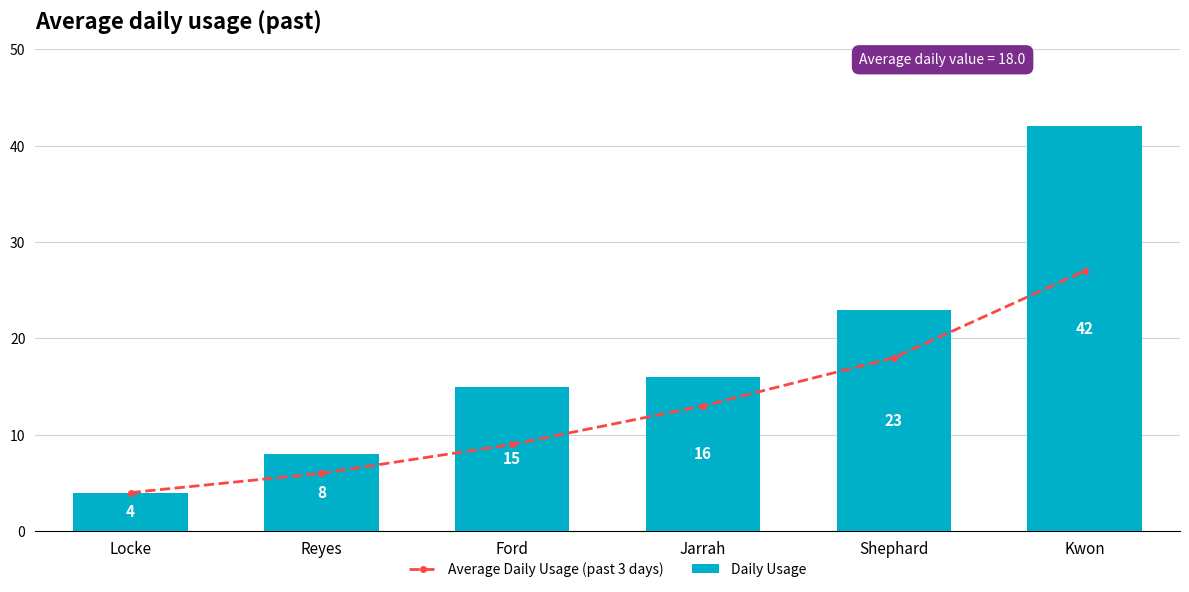

What is the difference between the second highest and minimum values in the Daily Usage series?

19